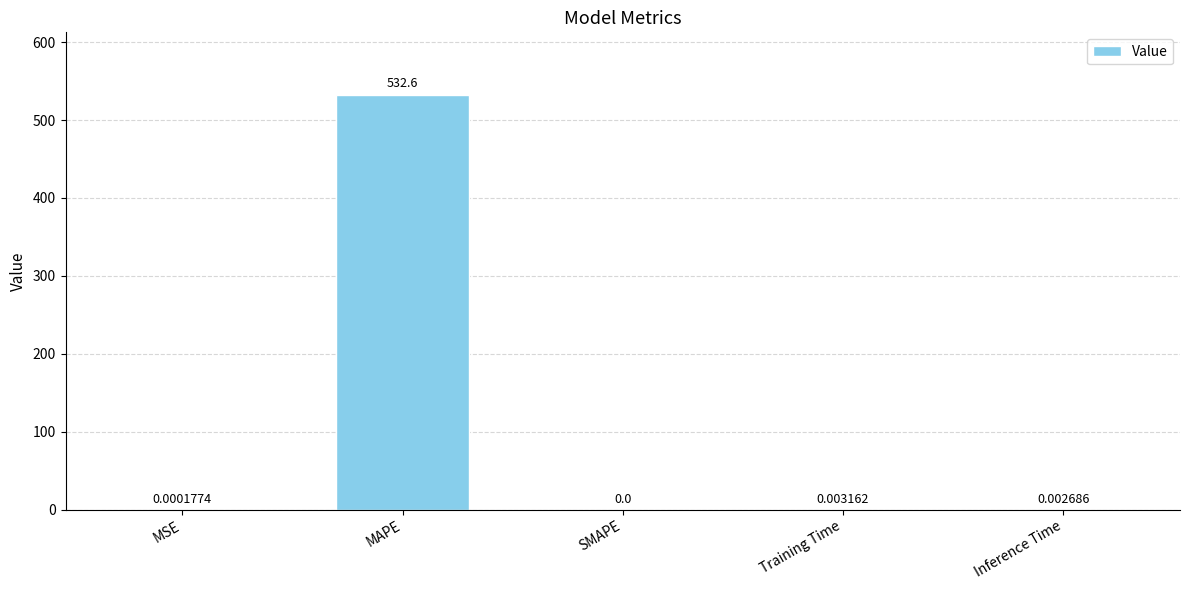

Which has a higher value, MAPE or Training Time?

MAPE